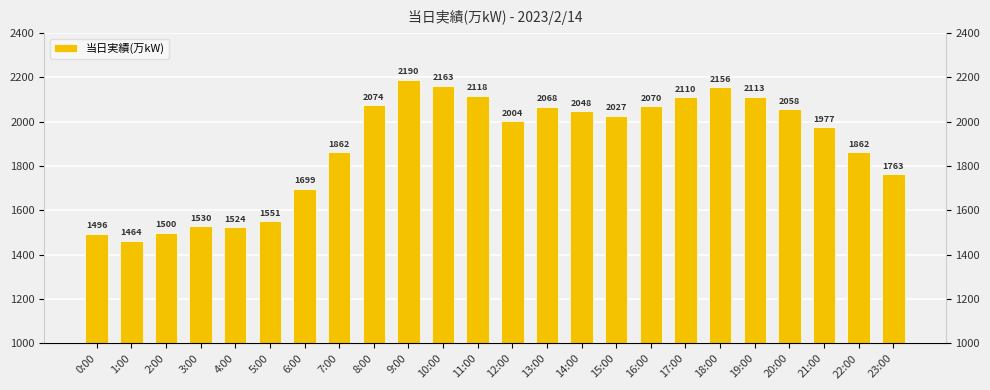

Reading left to right, extract all data points from this chart.

0:00=1496	1:00=1464	2:00=1500	3:00=1530	4:00=1524	5:00=1551	6:00=1699	7:00=1862	8:00=2074	9:00=2190	10:00=2163	11:00=2118	12:00=2004	13:00=2068	14:00=2048	15:00=2027	16:00=2070	17:00=2110	18:00=2156	19:00=2113	20:00=2058	21:00=1977	22:00=1862	23:00=1763